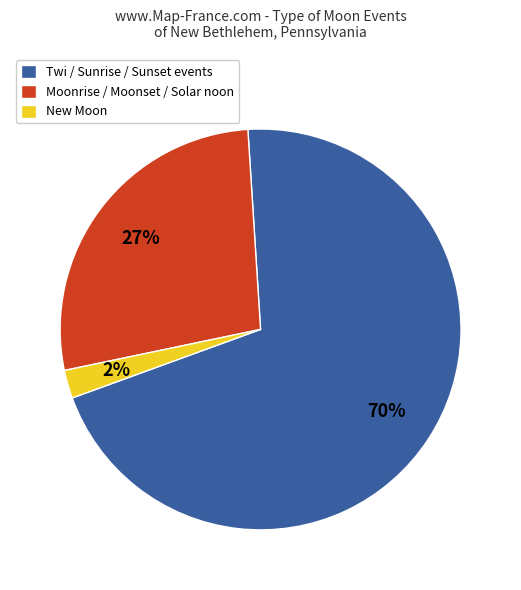

Which category accounts for the majority?

Twi / Sunrise / Sunset events